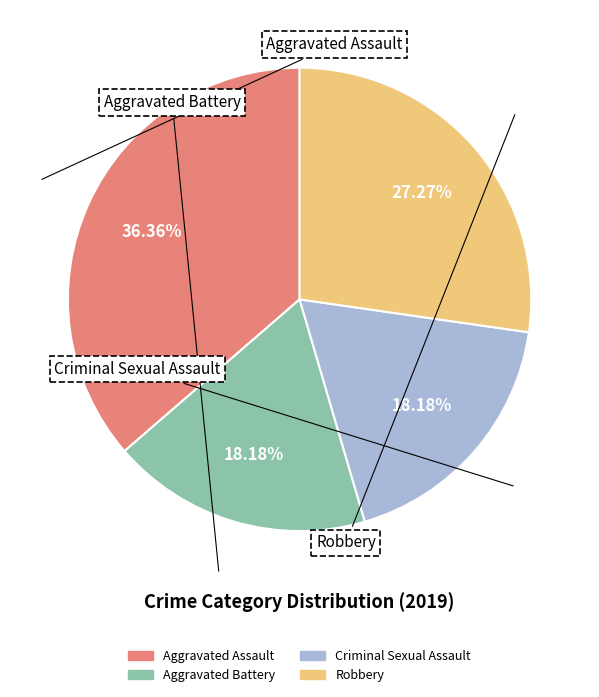

Is there a majority slice in this chart?

No